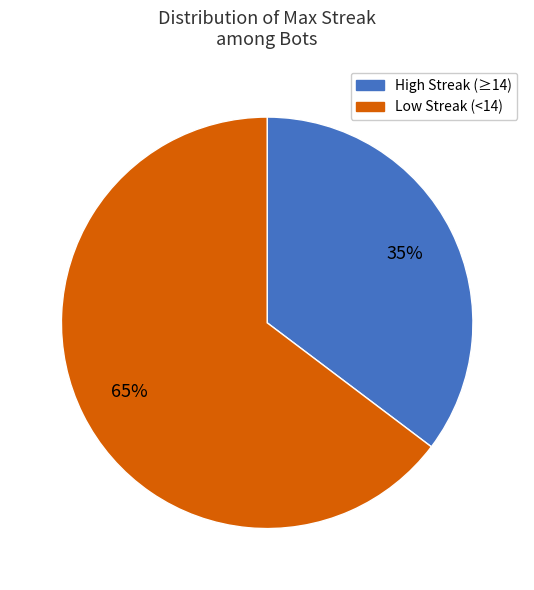

To the nearest percent, what is the average slice percentage?

50%